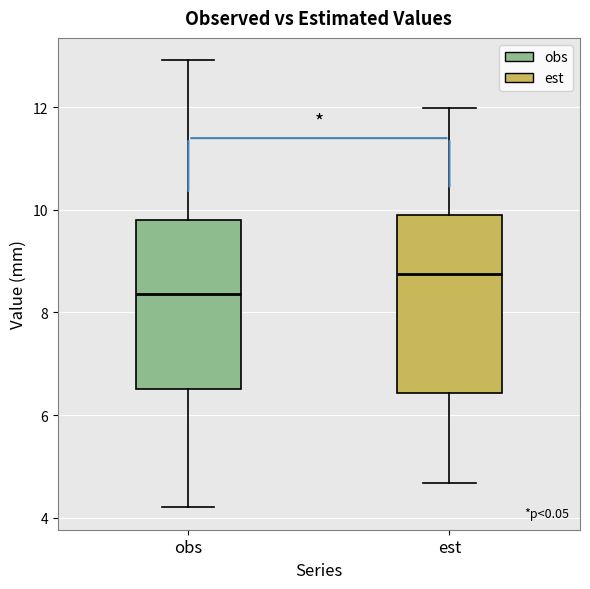

Where does the upper whisker of the box for est end on the y-axis? The values are not printed on the chart, so give them approximately, as read against the axis.

12.0